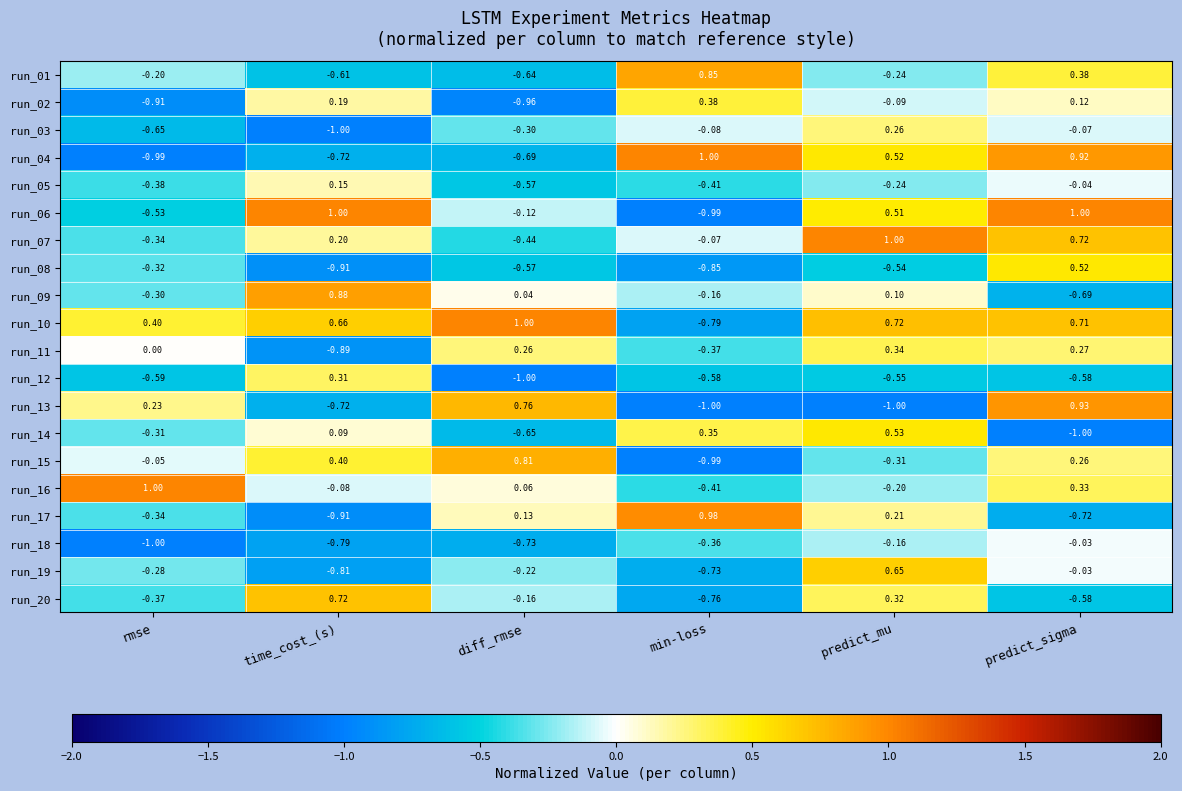

How many categories are shown in the chart?

6